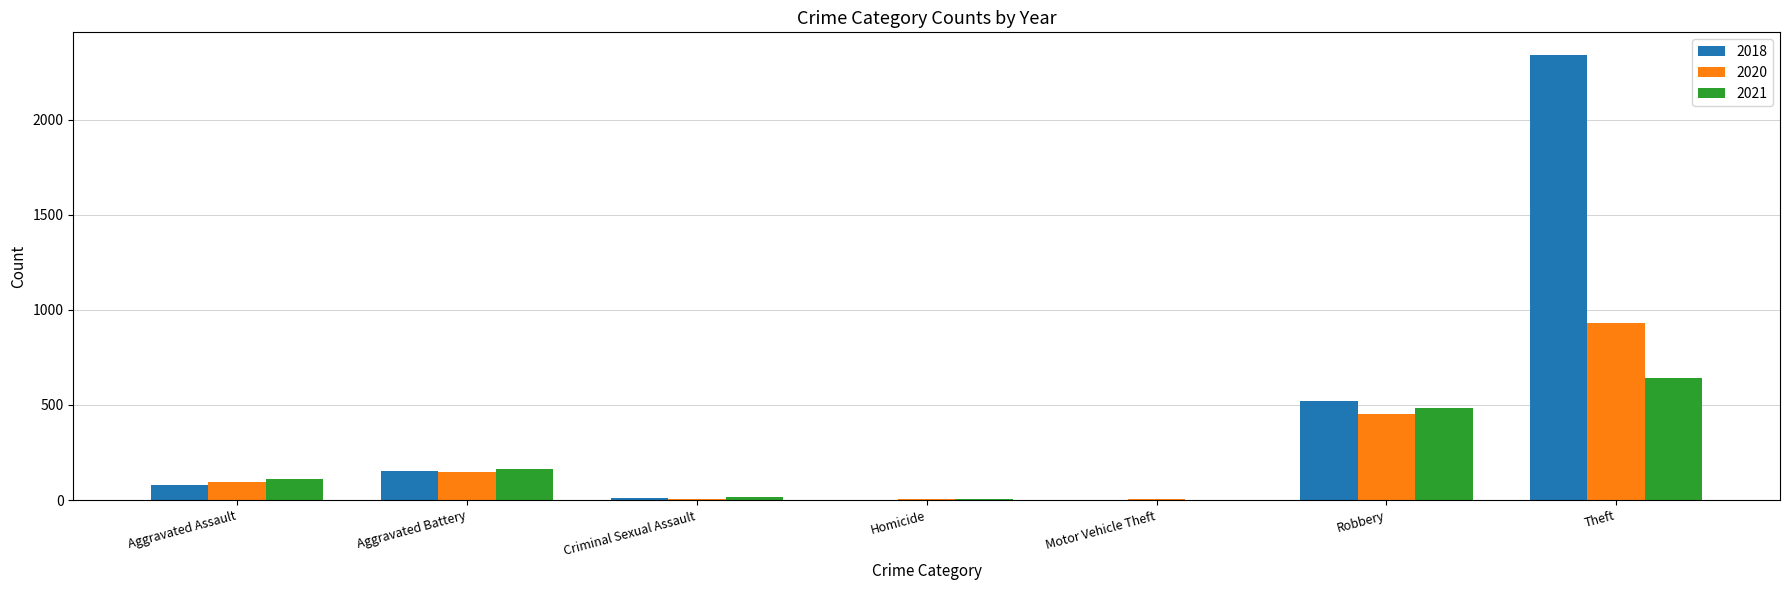

The value of 2018 at Aggravated Assault is 77. True or false?

True